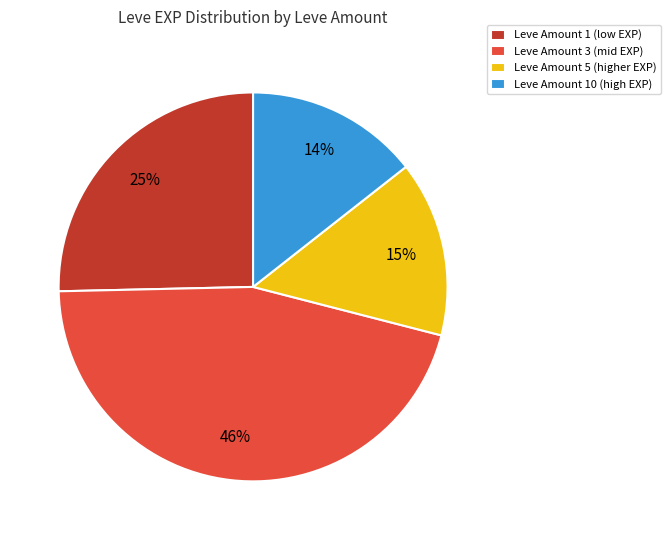

Does Leve Amount 3 (mid EXP) account for over 50% of the chart?

No